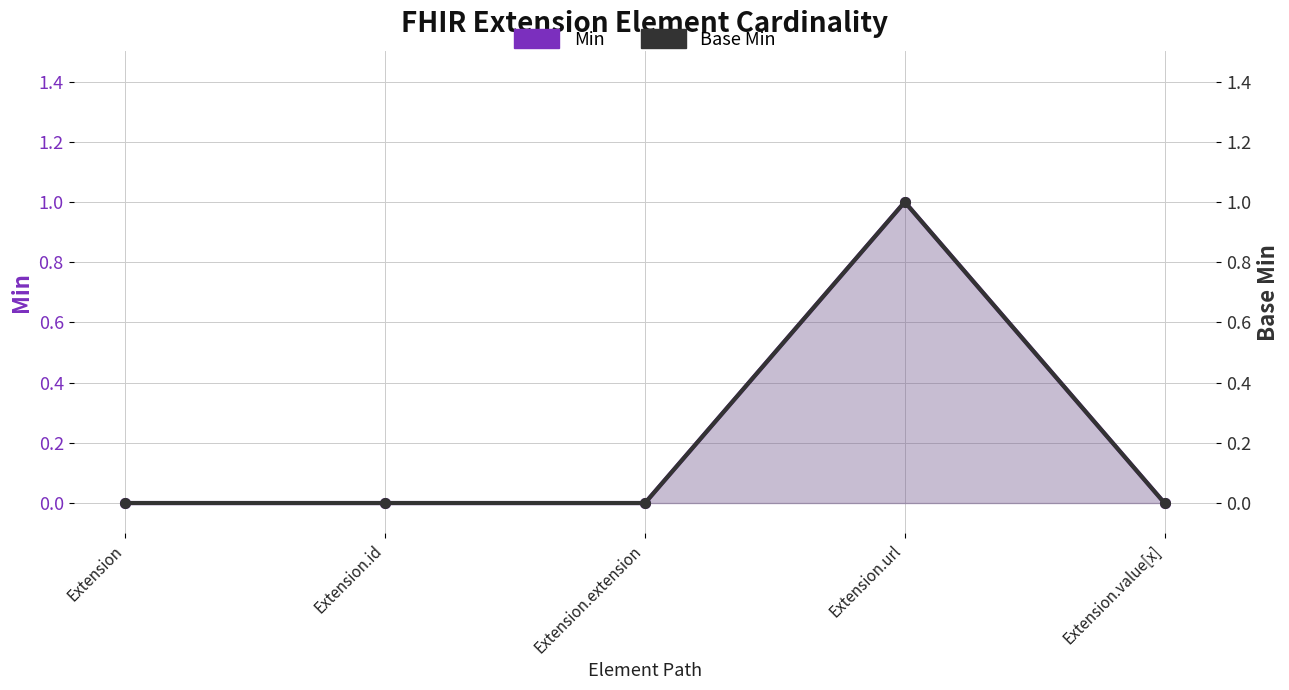

At how many categories does at least one series exceed 0?

1